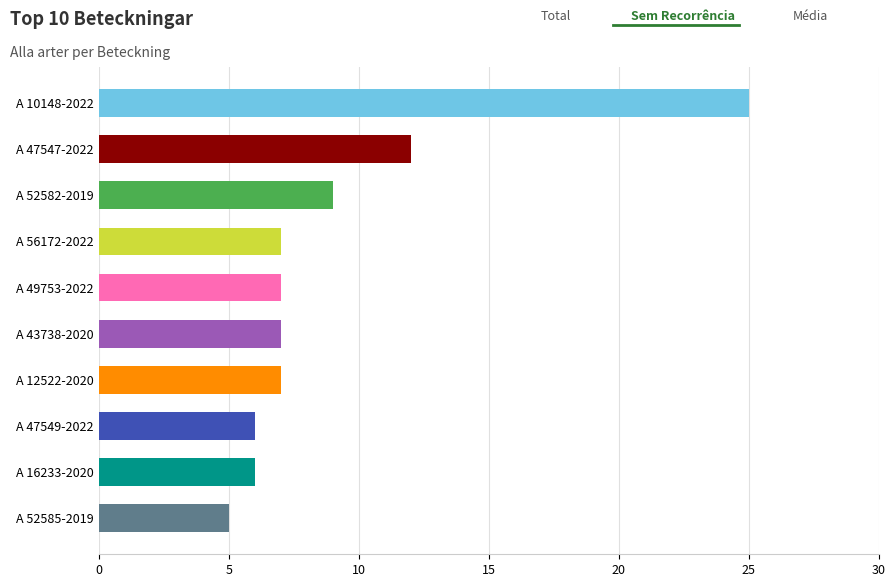

What is the difference between the second highest and minimum values?

7